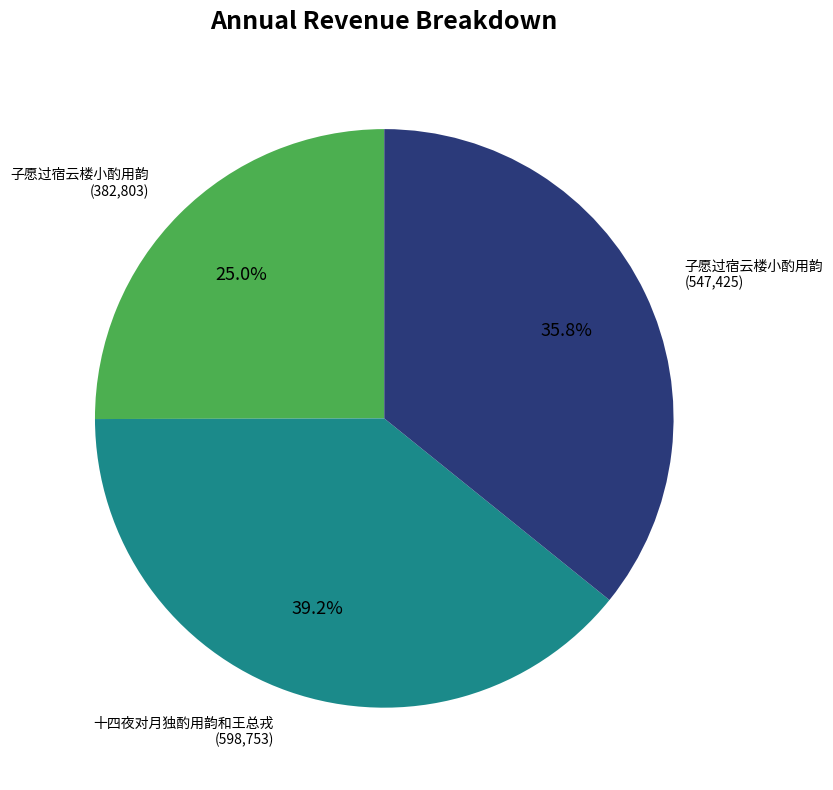

Does any single category account for the majority?

No